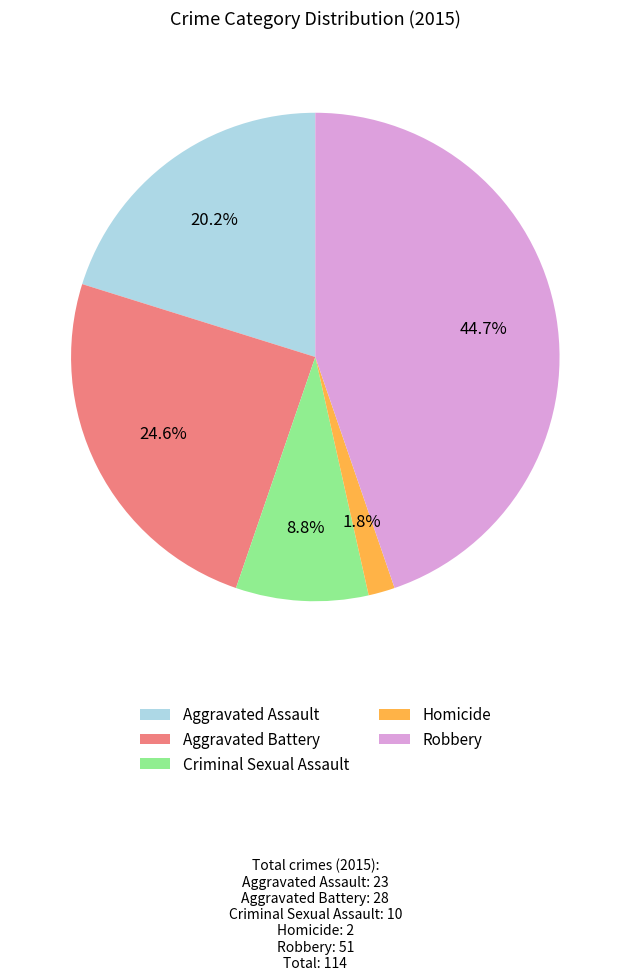

How much of the chart is everything except Aggravated Battery?

75.4%